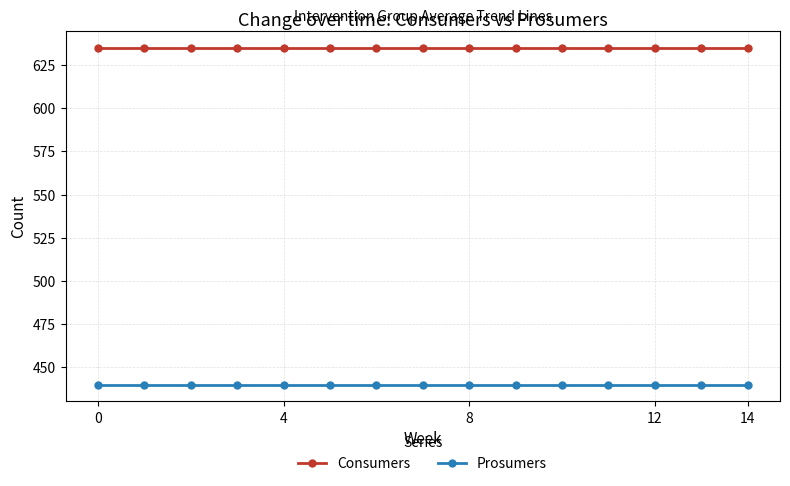

Which series has the largest total across all categories?

Consumers